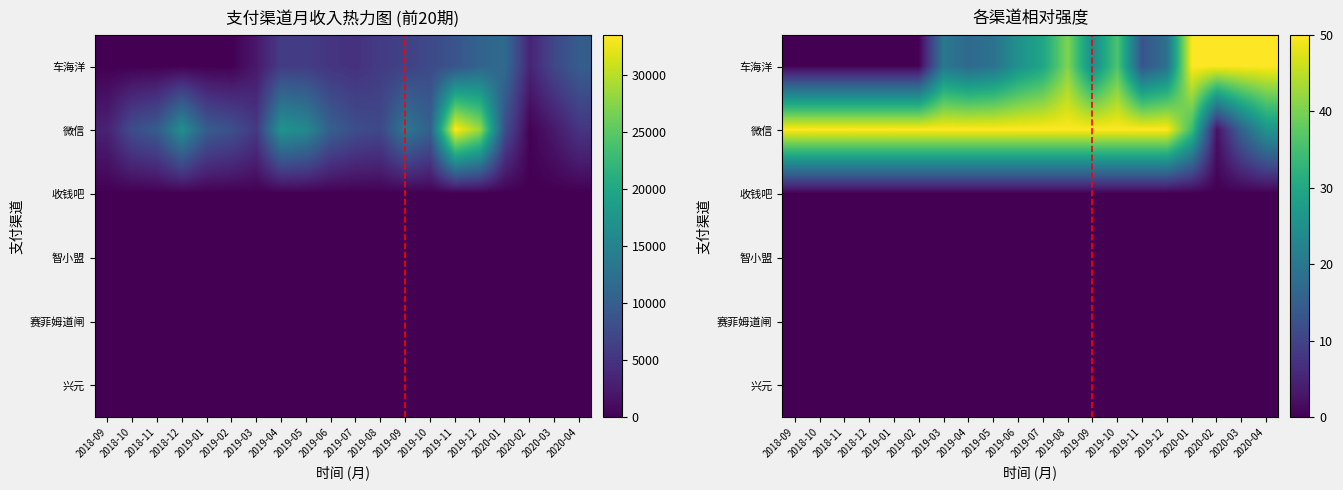

At which label is 智小盟 closest to 0?

2018-09